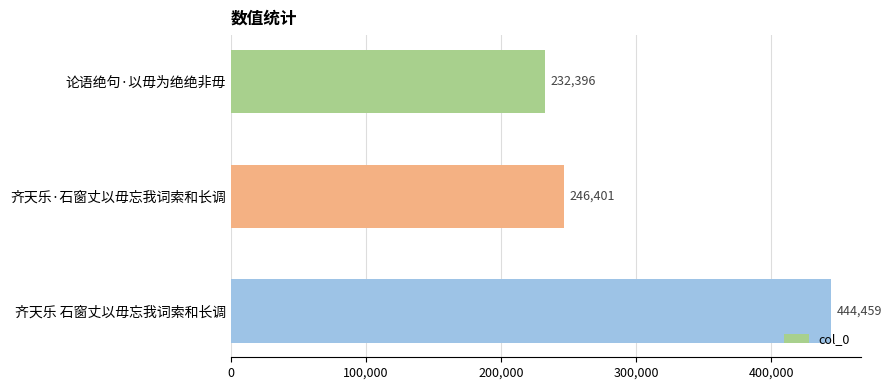

At which label is the value closest to 338427?

齐天乐·石窗丈以毋忘我词索和长调